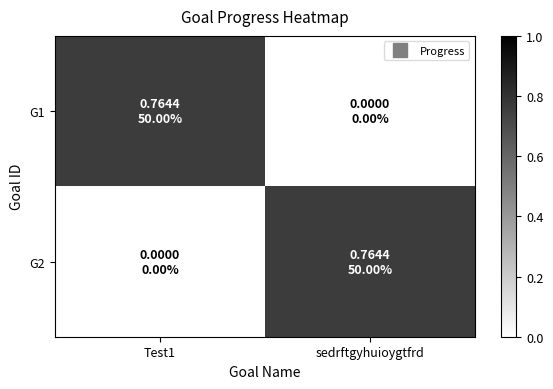

What is the total value across all series at sedrftgyhuioygtfrd?

0.8